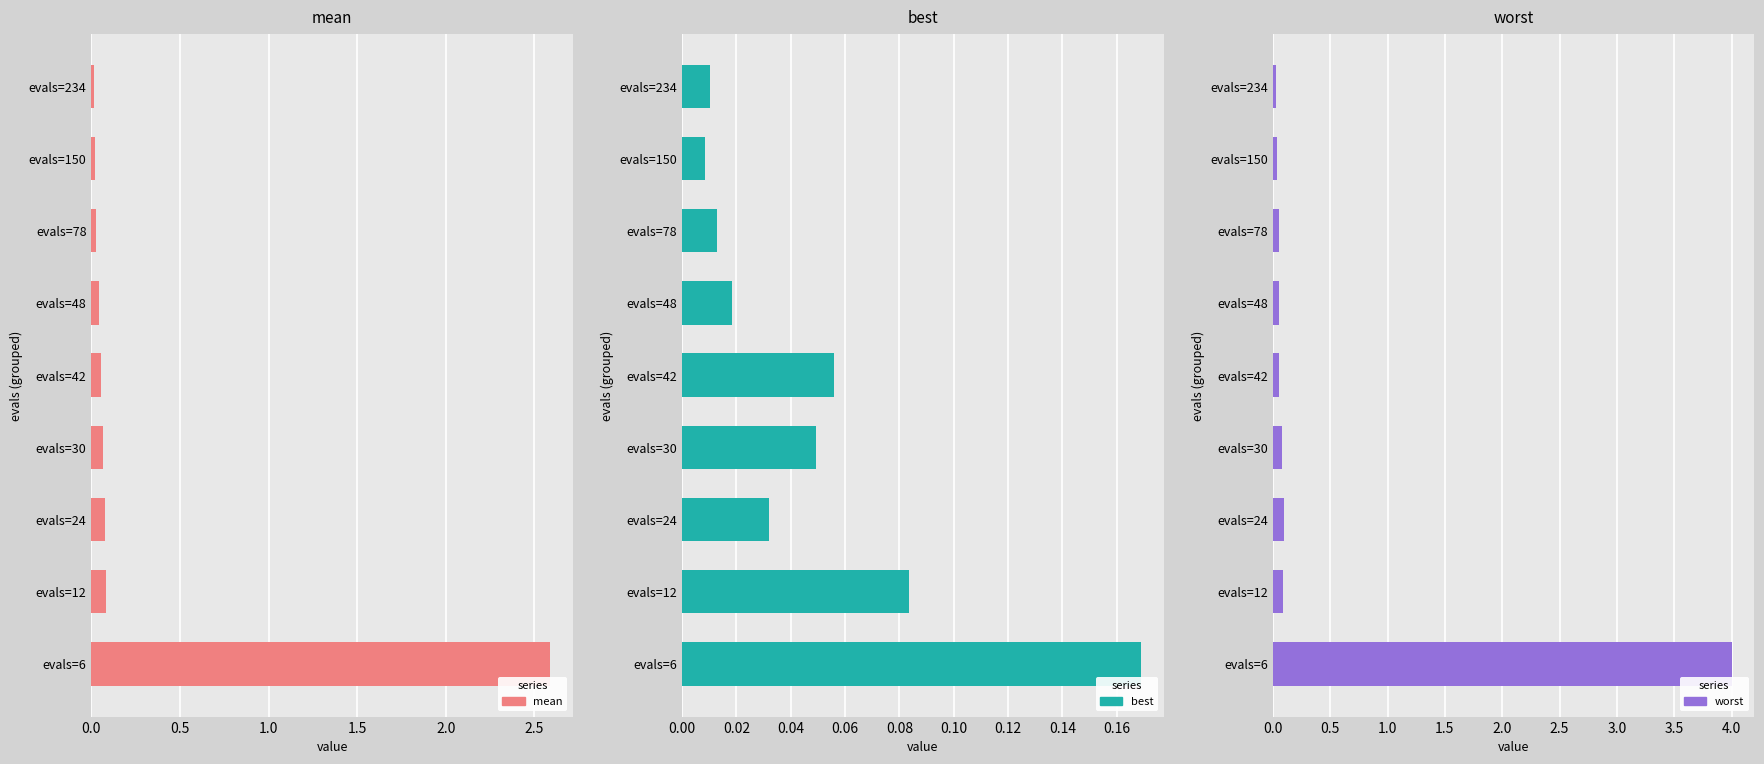

The value of mean at evals=24 is 0.1. True or false?

True